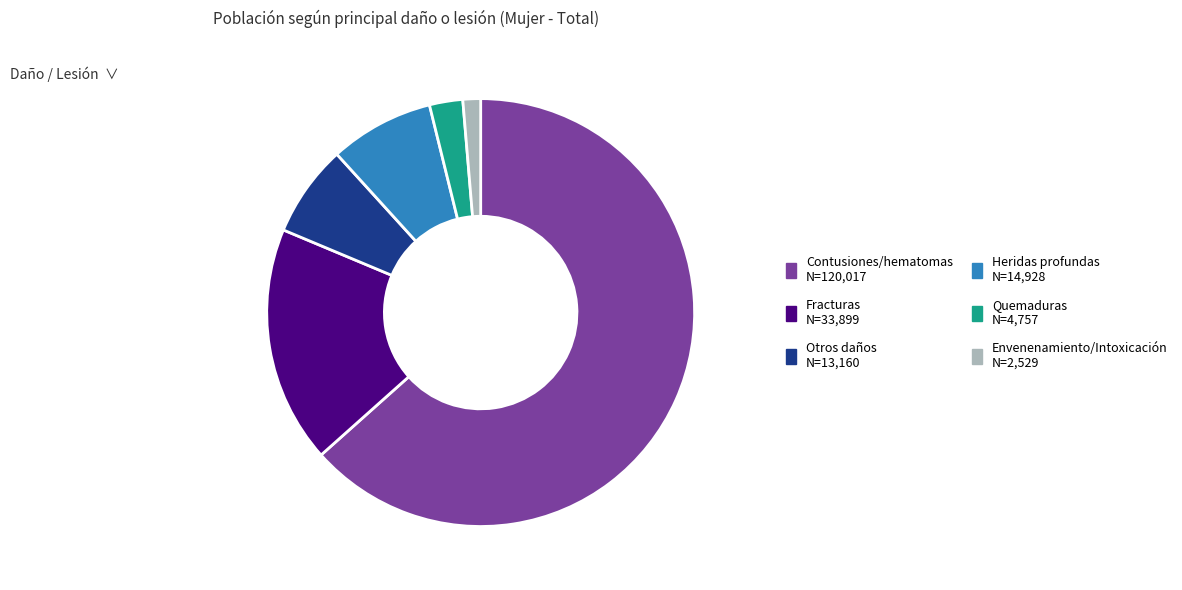

Is it true that Otros daños is 1% of the pie?

False